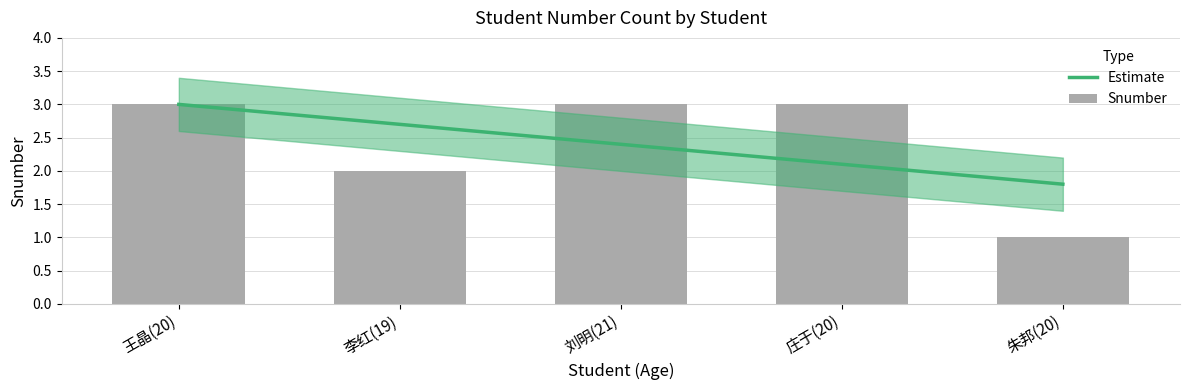

What is the average value?

2